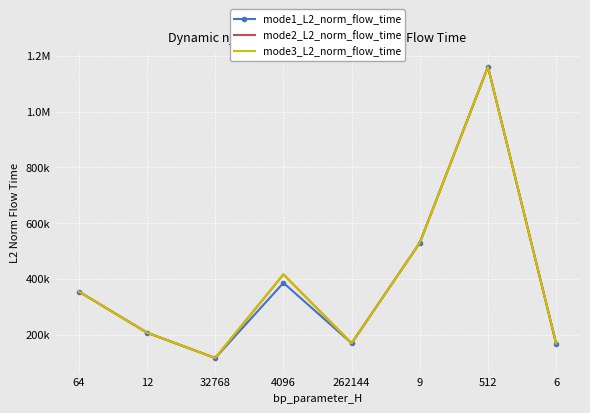

Read the mode3_L2_norm_flow_time value at 12.

206927.4